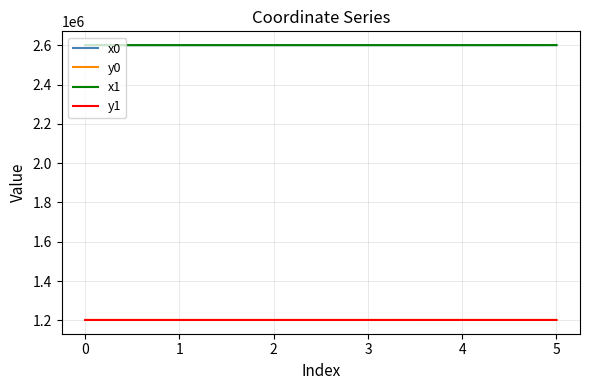

Does the chart have visible grid lines?

Yes